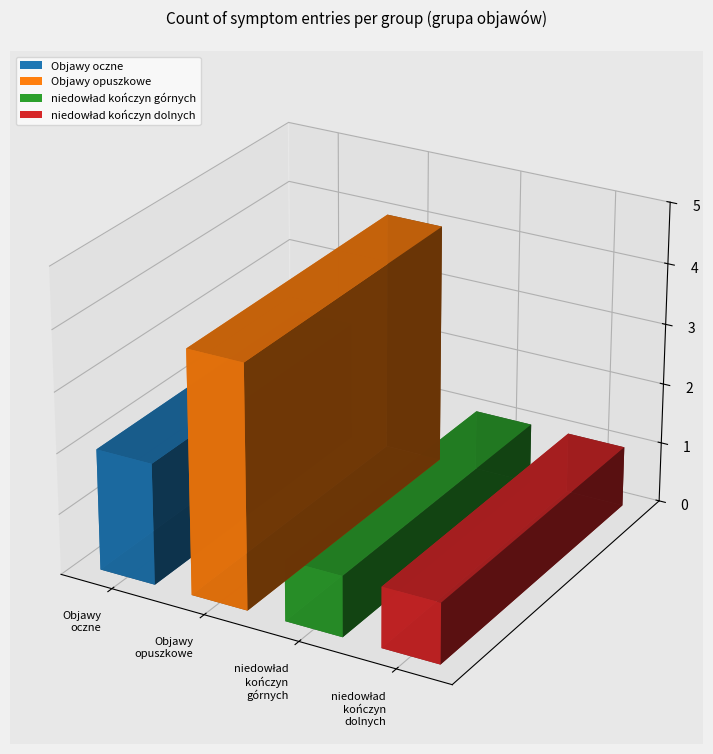

What is the spread (max minus min) of values at 0?

2